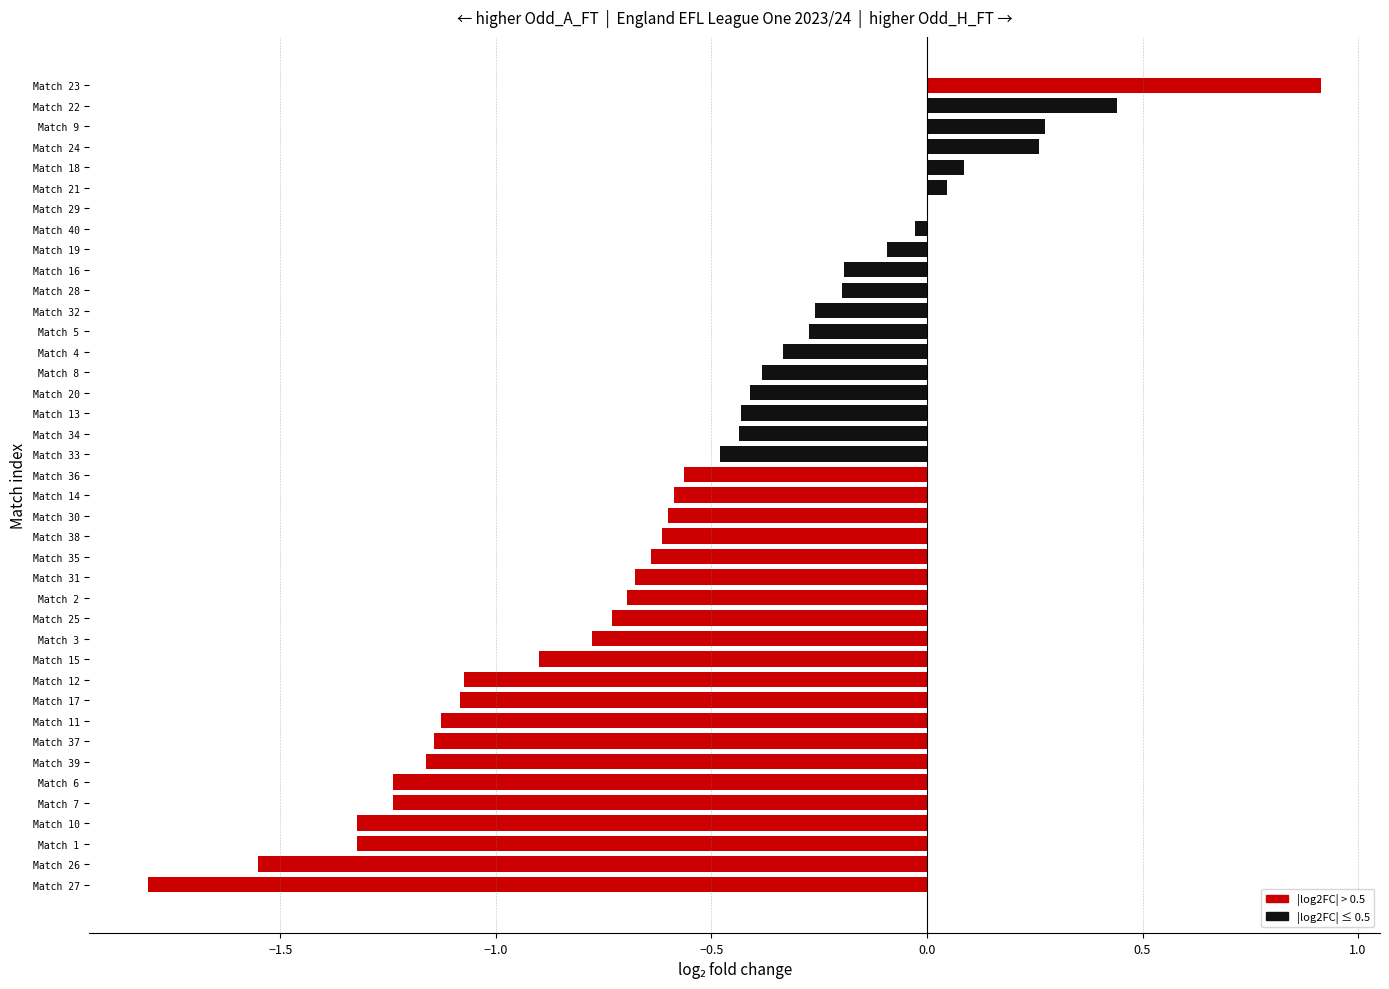

What is the maximum value shown in the chart?

0.9